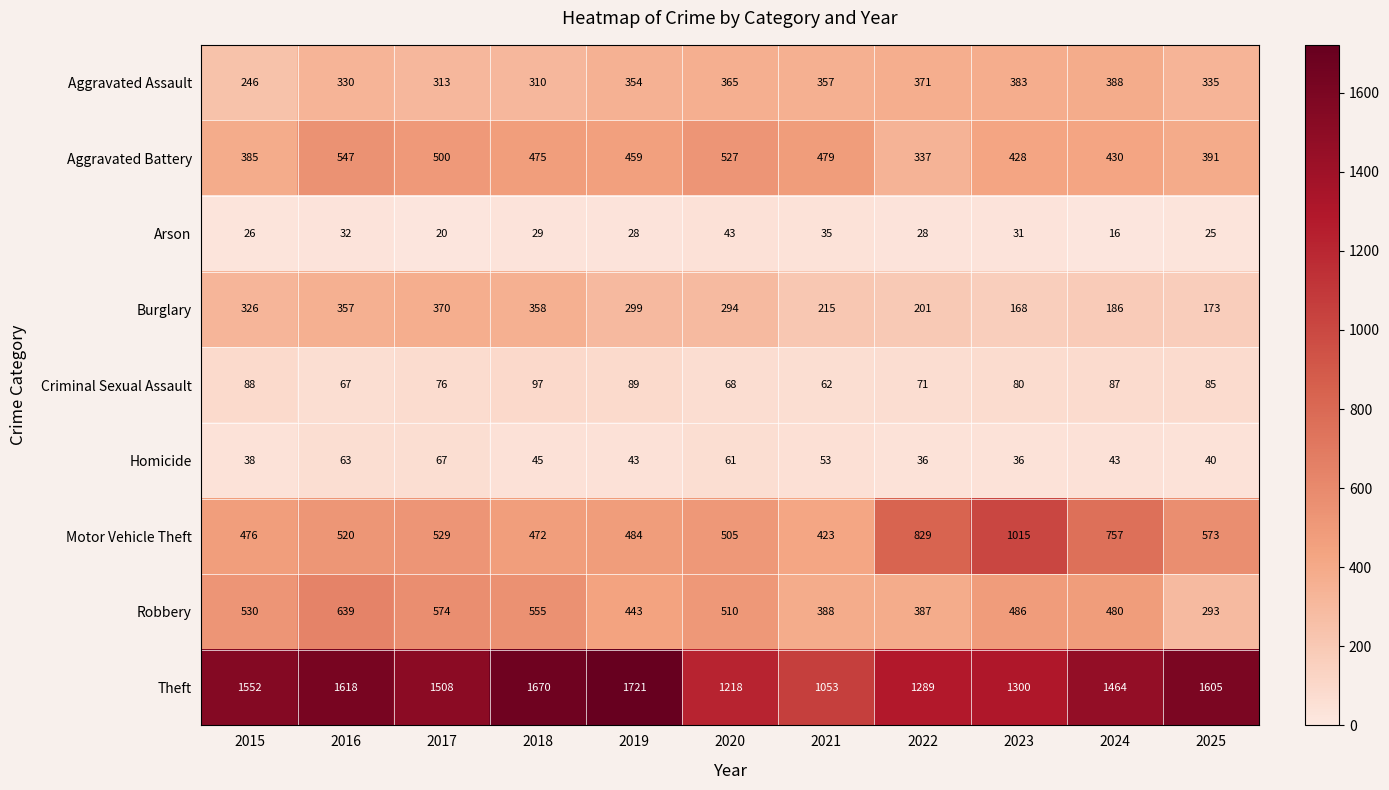

What is the difference between the highest and lowest values at 2024?

1448